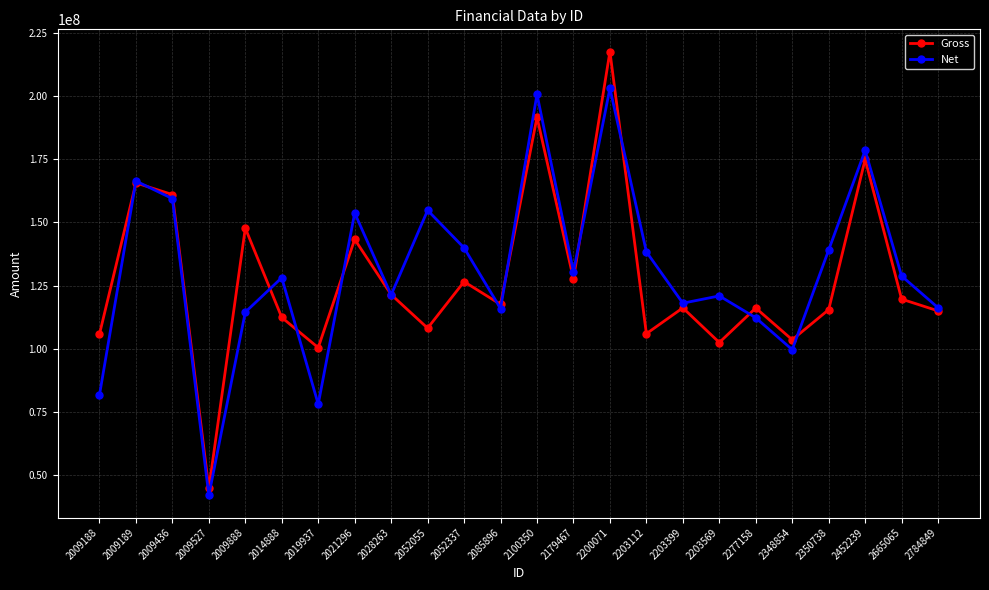

How many lines are shown in the chart?

2